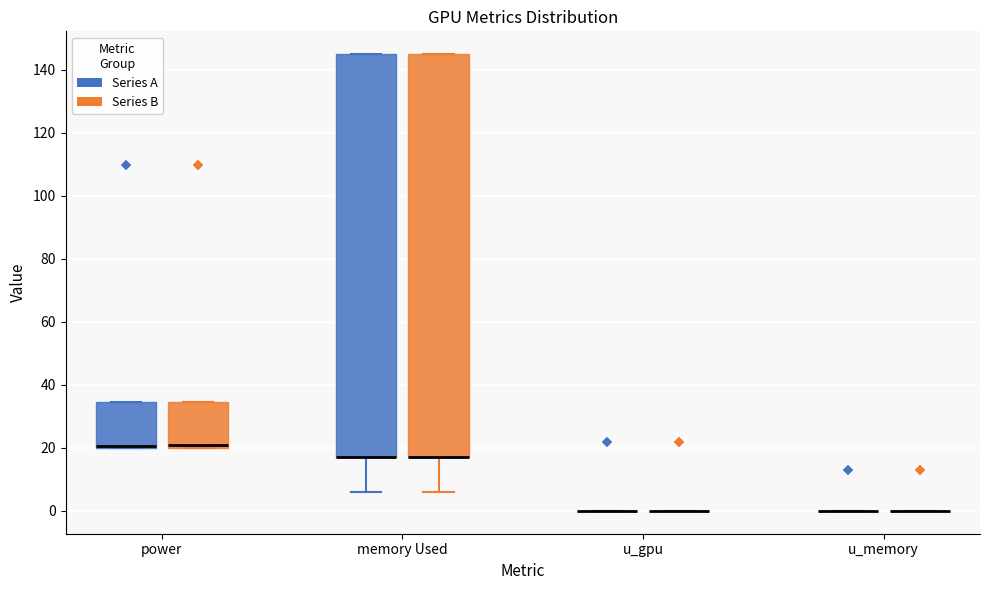

Reading left to right, transcribe this box plot: for each box, give where its median line is, the range the box spans, and where its two whiskers end, as read against the y-axis. The values are not printed on the chart, so give them approximately, as read against the axis.

power (Series A): median 20 (drawn on the box's lower edge), box 20 to 34, whiskers 20 to 34
power (Series B): median 20 (just above the box's lower edge), box 20 to 34, whiskers 20 to 34
memory Used (Series A): median 18 (drawn on the box's lower edge), box 18 to 146, whiskers 6 to 146
memory Used (Series B): median 18 (drawn on the box's lower edge), box 18 to 146, whiskers 6 to 146
u_gpu (Series A): box collapsed to a line at 0, whiskers 0 to 0
u_gpu (Series B): box collapsed to a line at 0, whiskers 0 to 0
u_memory (Series A): box collapsed to a line at 0, whiskers 0 to 0
u_memory (Series B): box collapsed to a line at 0, whiskers 0 to 0